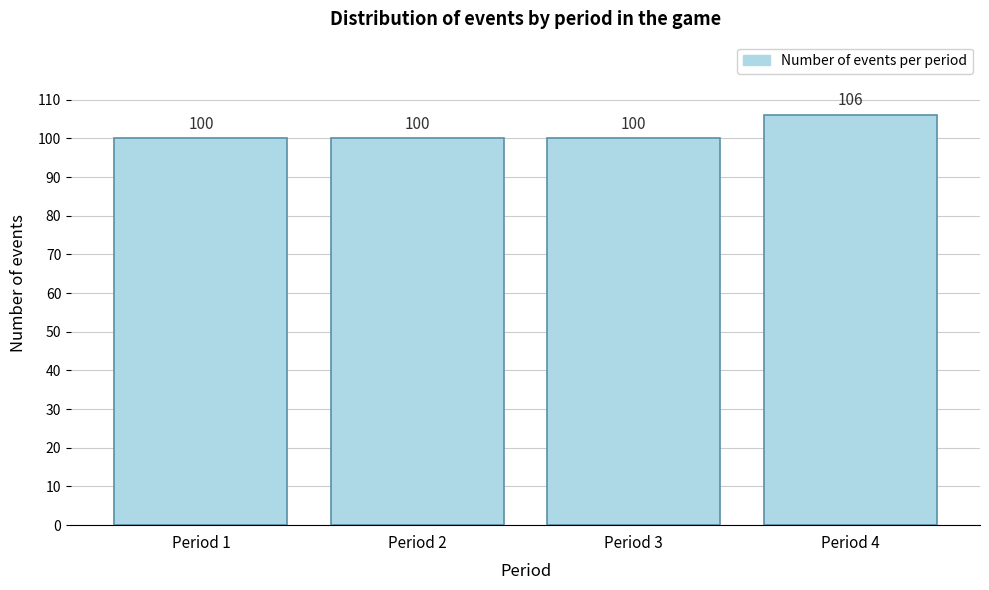

Reading right to left, list all the values displayed in this chart.

106	100	100	100